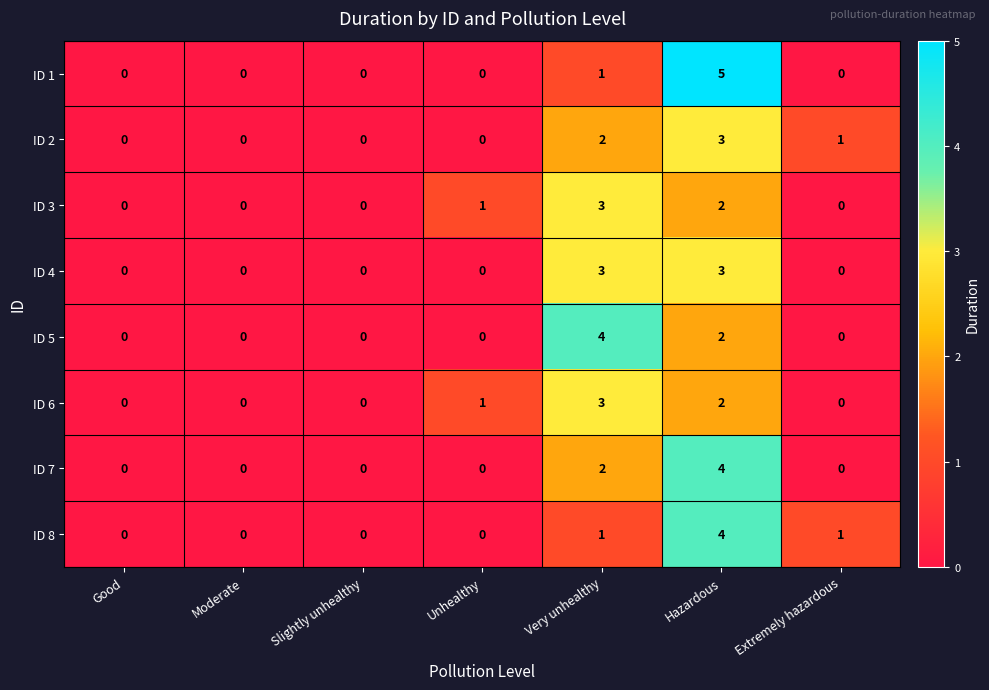

Is the value of ID 2 at Extremely hazardous greater than the value of ID 6 at Good?

Yes